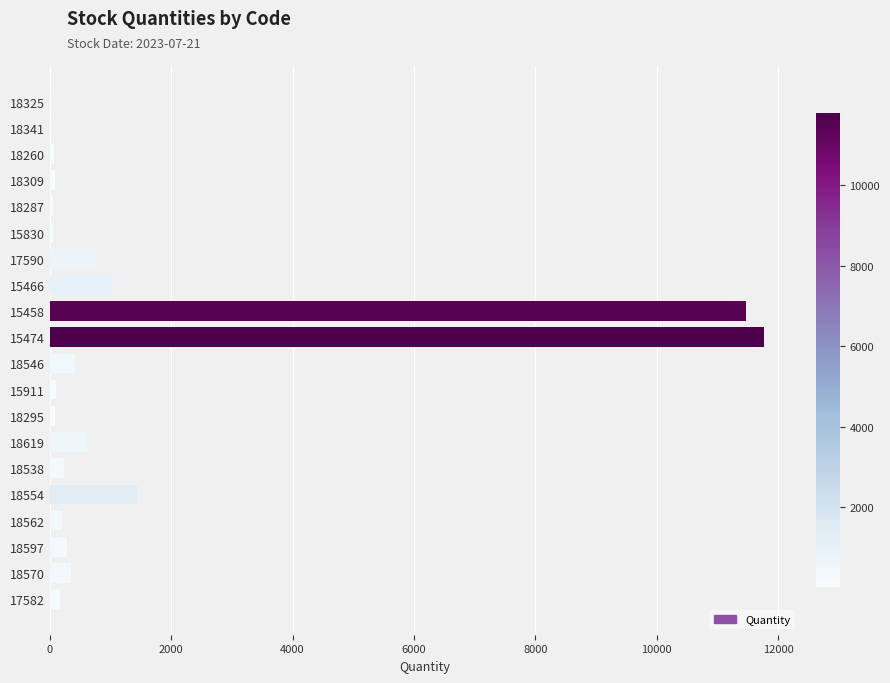

At which category does the chart reach its peak across all series?

15474